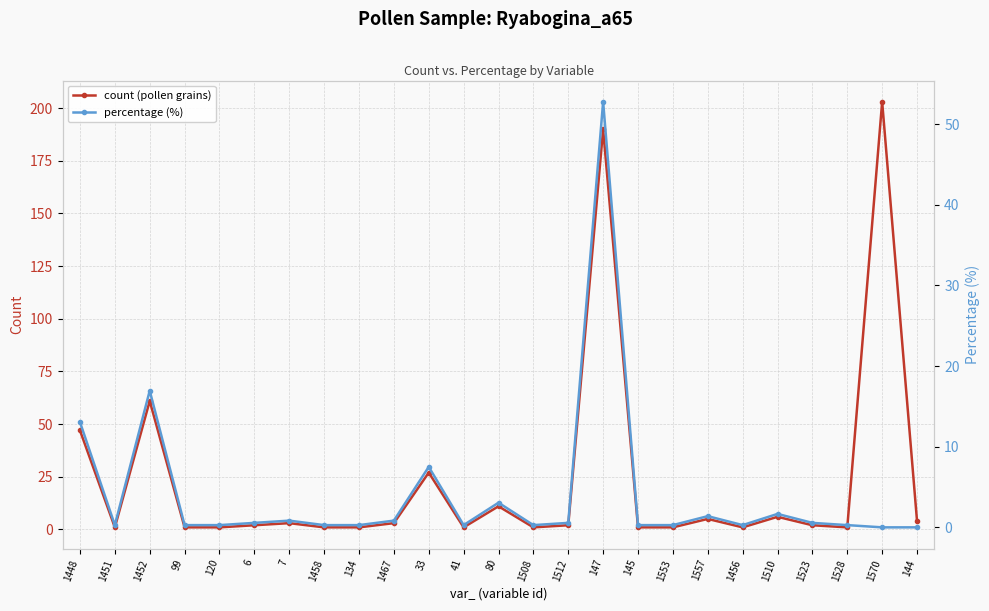

The percentage (%) series shows 0.0 at 1570. True or false?

True